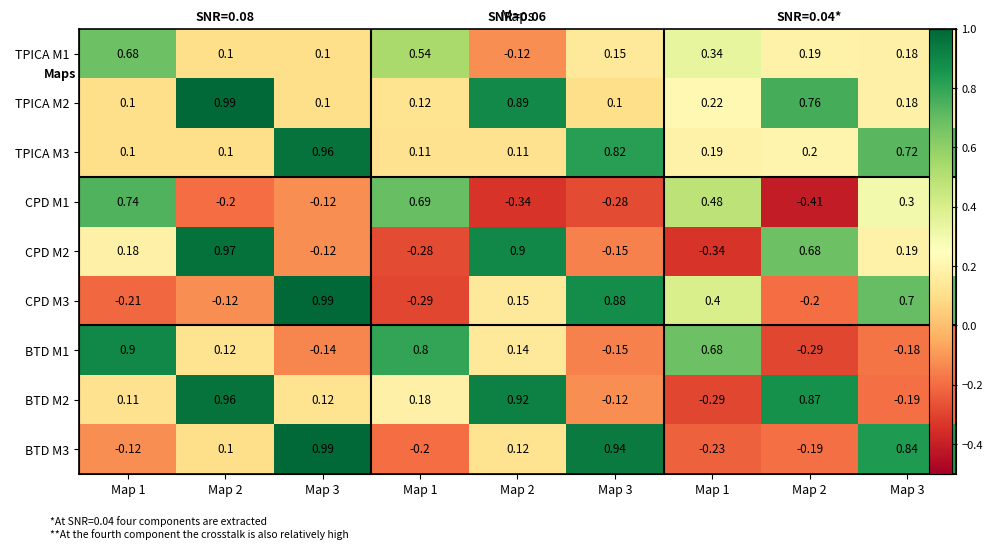

Rank the series at Map 1 from lowest to highest value.

CPD M3, BTD M3, TPICA M2, TPICA M3, BTD M2, CPD M2, TPICA M1, CPD M1, BTD M1